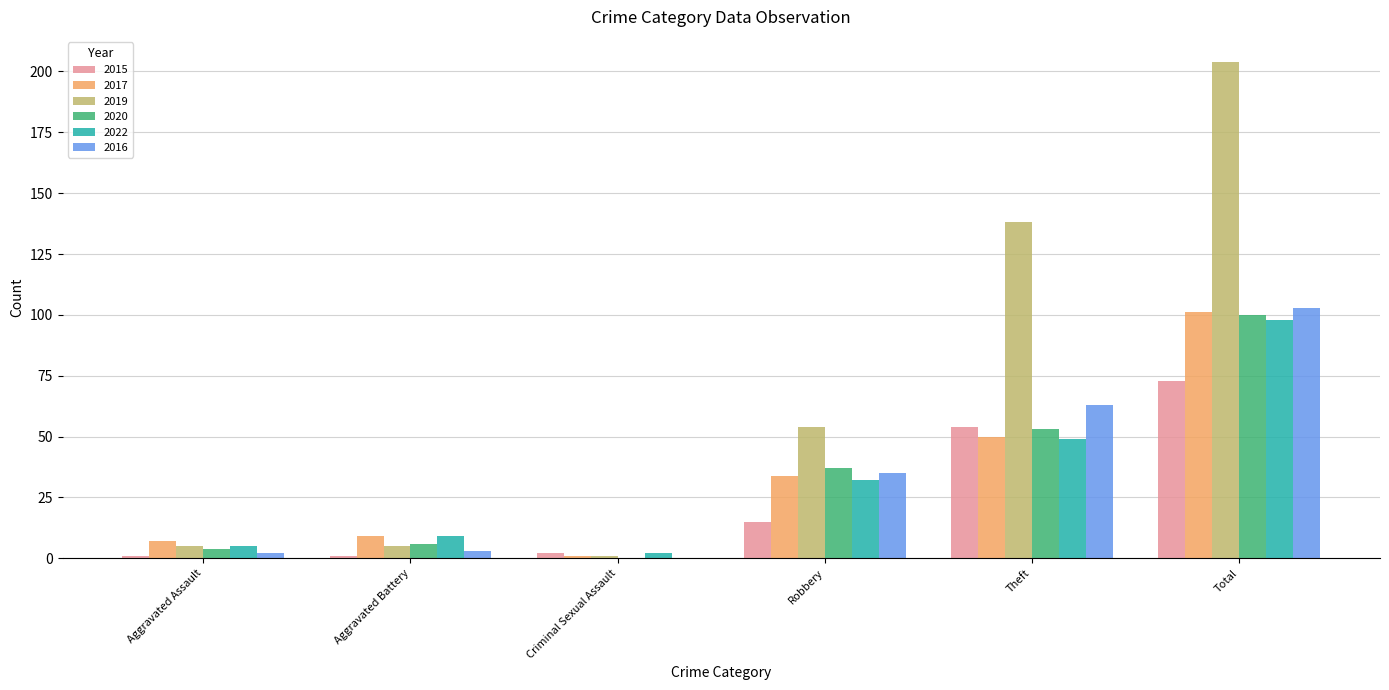

How many categories are shown in the chart?

6